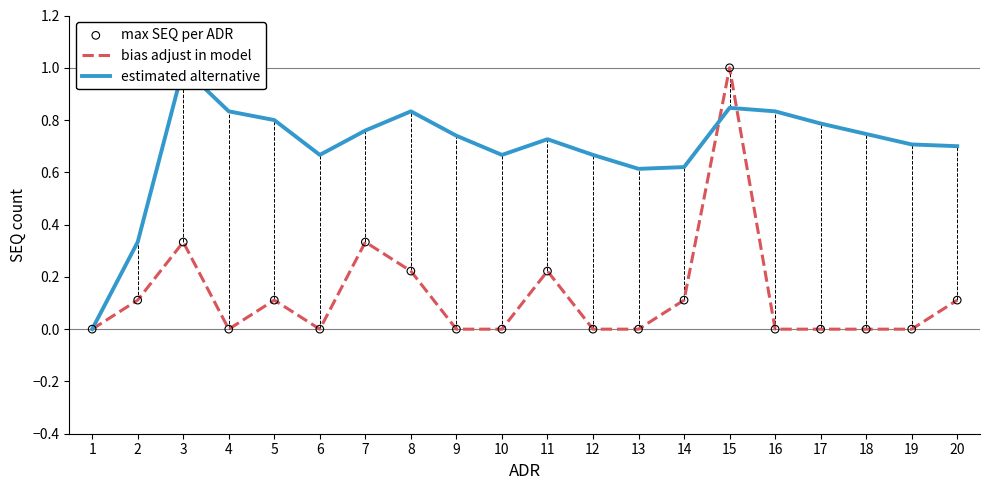

Which series has the largest total across all categories?

estimated alternative